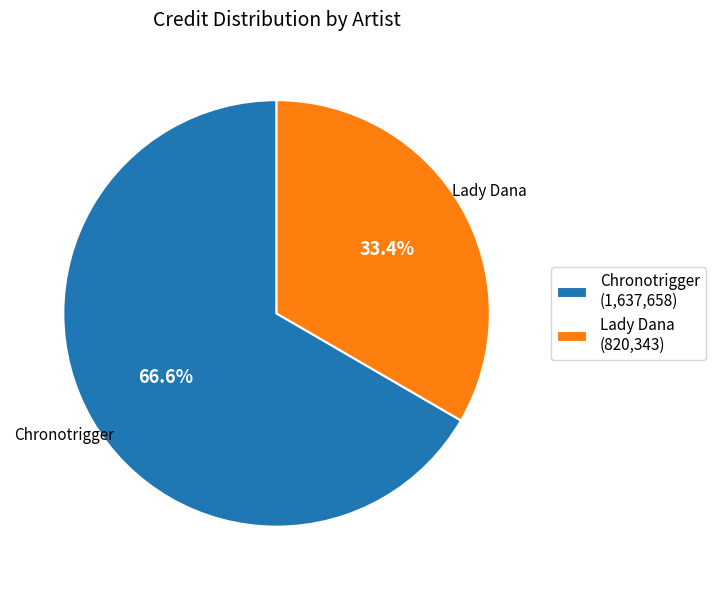

How many segments does this pie chart have?

2